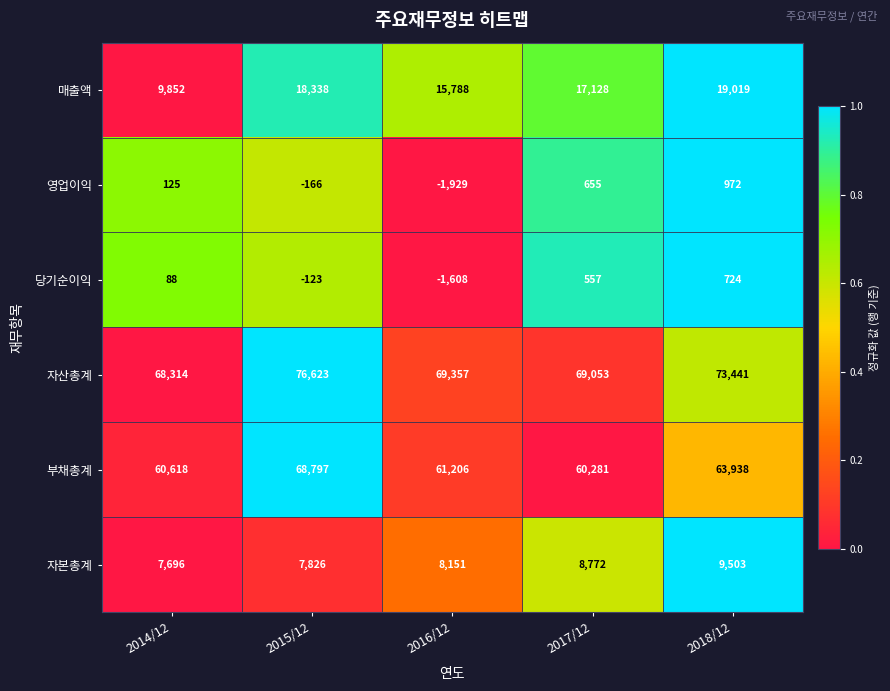

At 2018/12, list the series in order from largest to smallest.

자산총계, 부채총계, 매출액, 자본총계, 영업이익, 당기순이익